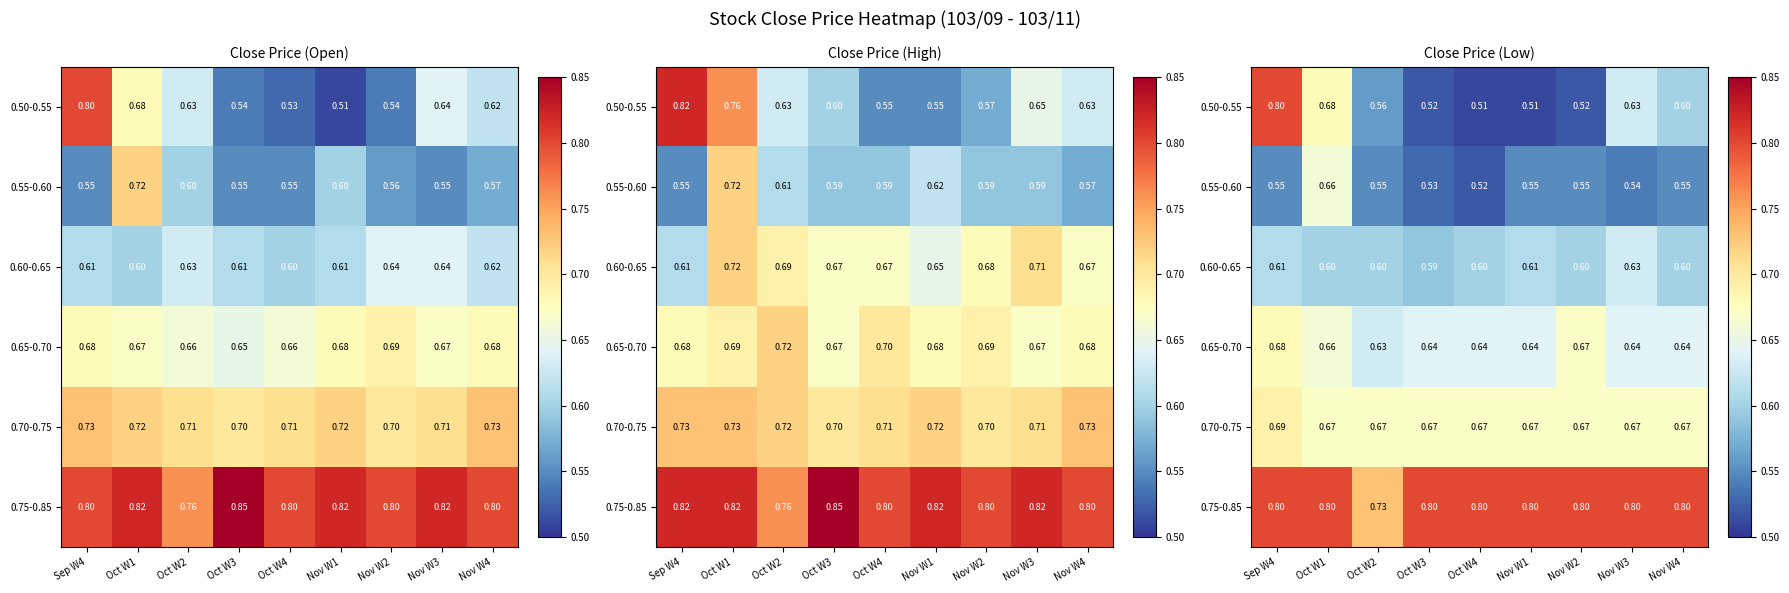

How many 0.60-0.65 values are between 0 and 1?

9